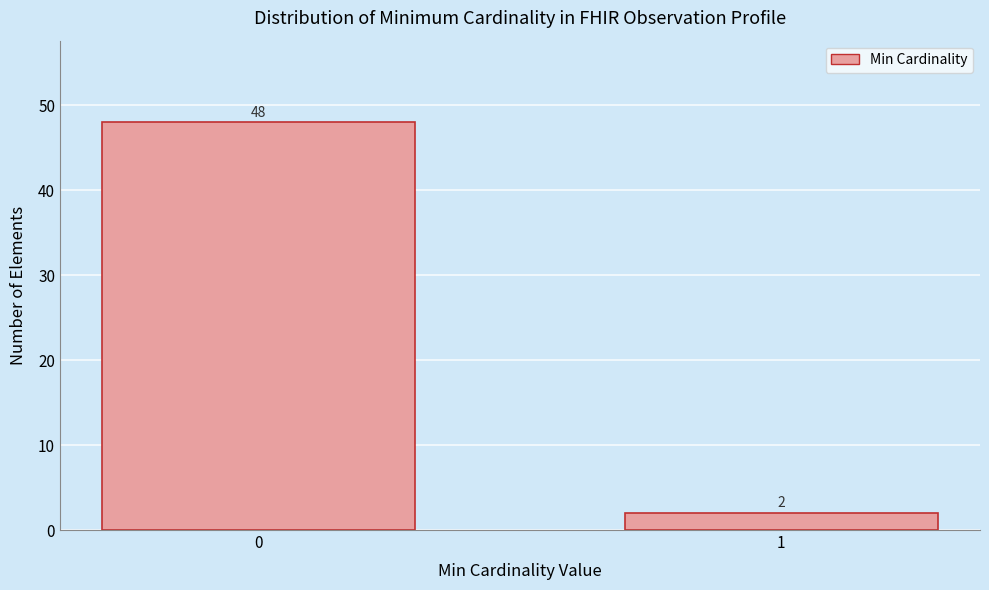

Reading left to right, list all the values displayed in this chart.

48	2